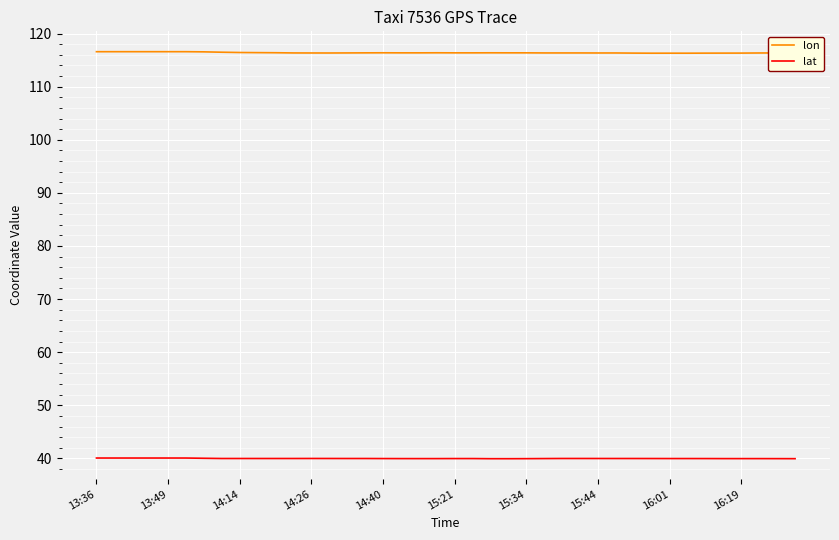

True or false: lat and lon intersect in this chart.

False